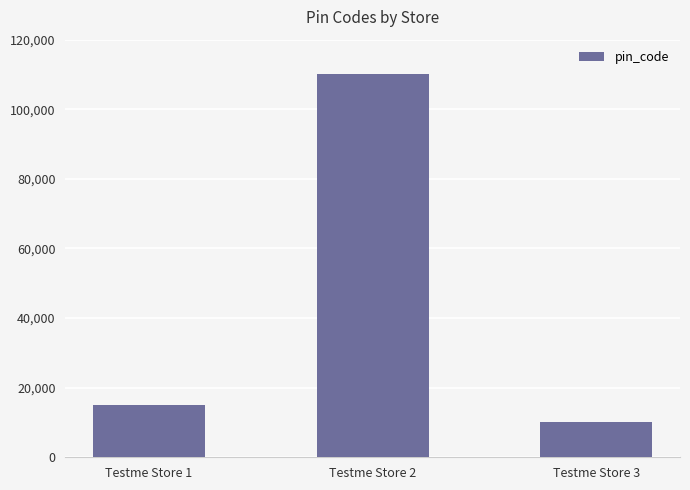

What is the difference between the maximum and minimum values?

99856